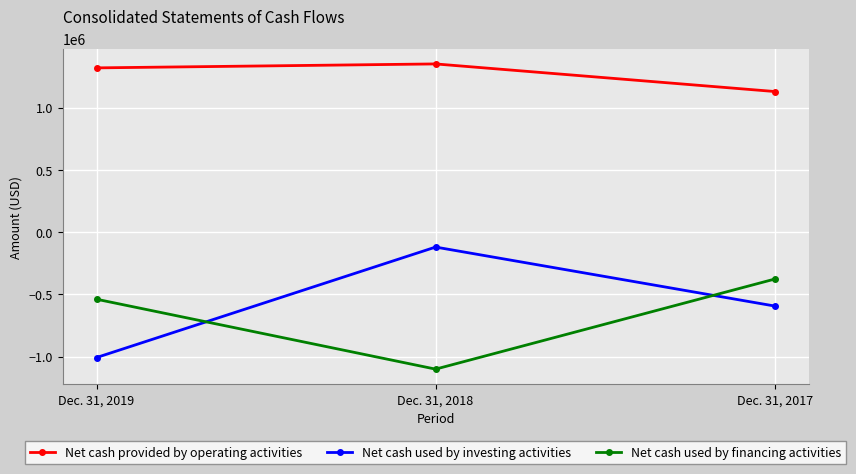

What is the difference between the maximum and minimum values in the Net cash used by financing activities series?

723813